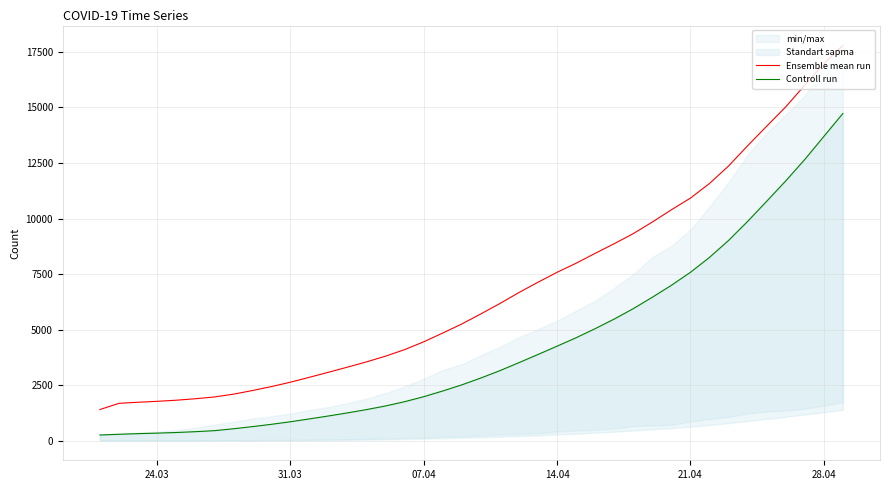

At how many categories does at least one series exceed 8821?

13